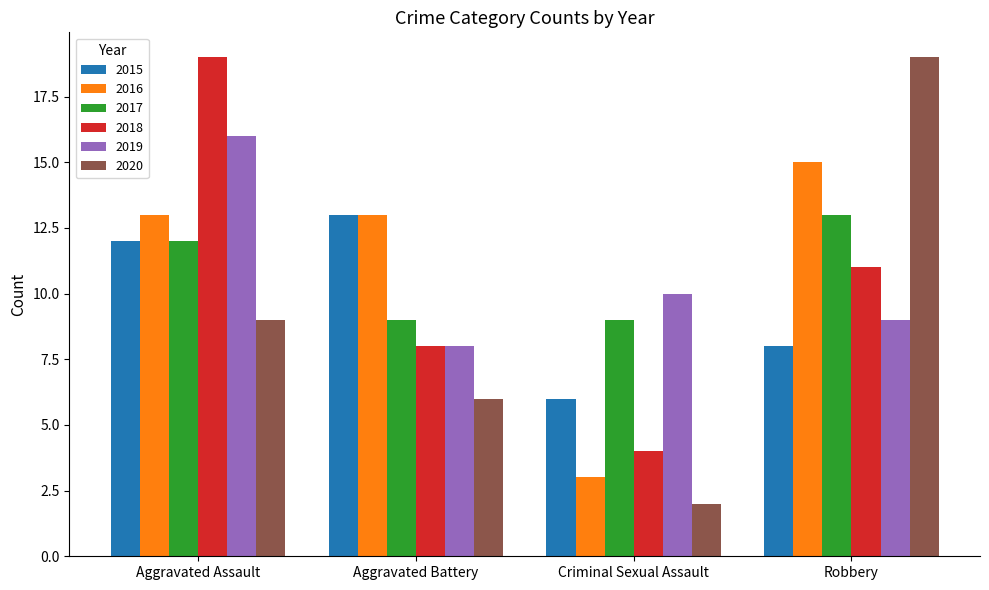

The 2016 series shows 13 at Aggravated Assault. True or false?

True